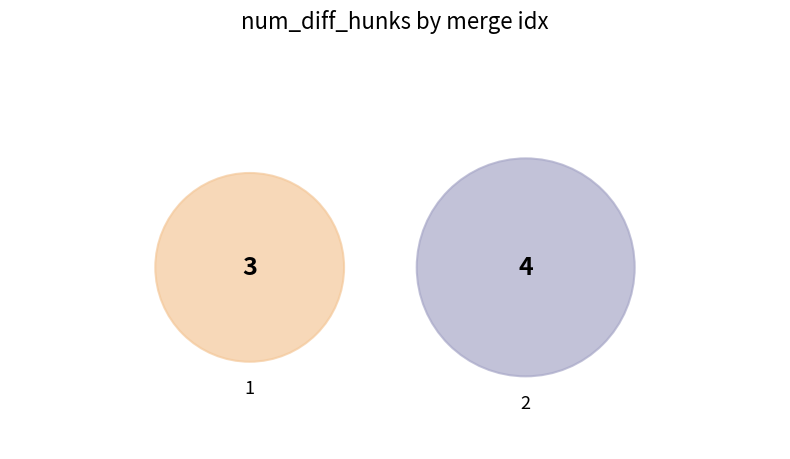

To the nearest percent, what is the difference between the 1 and 2 slice percentages?

14%